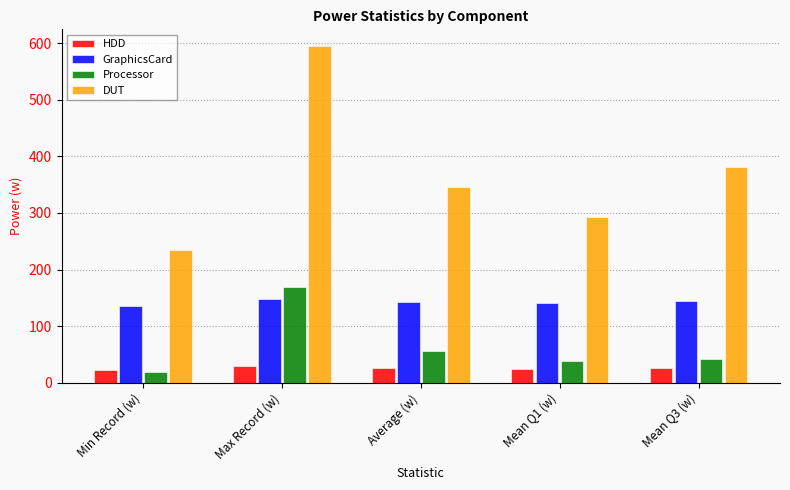

Which series changed the most between Max Record (w) and Mean Q1 (w)?

DUT